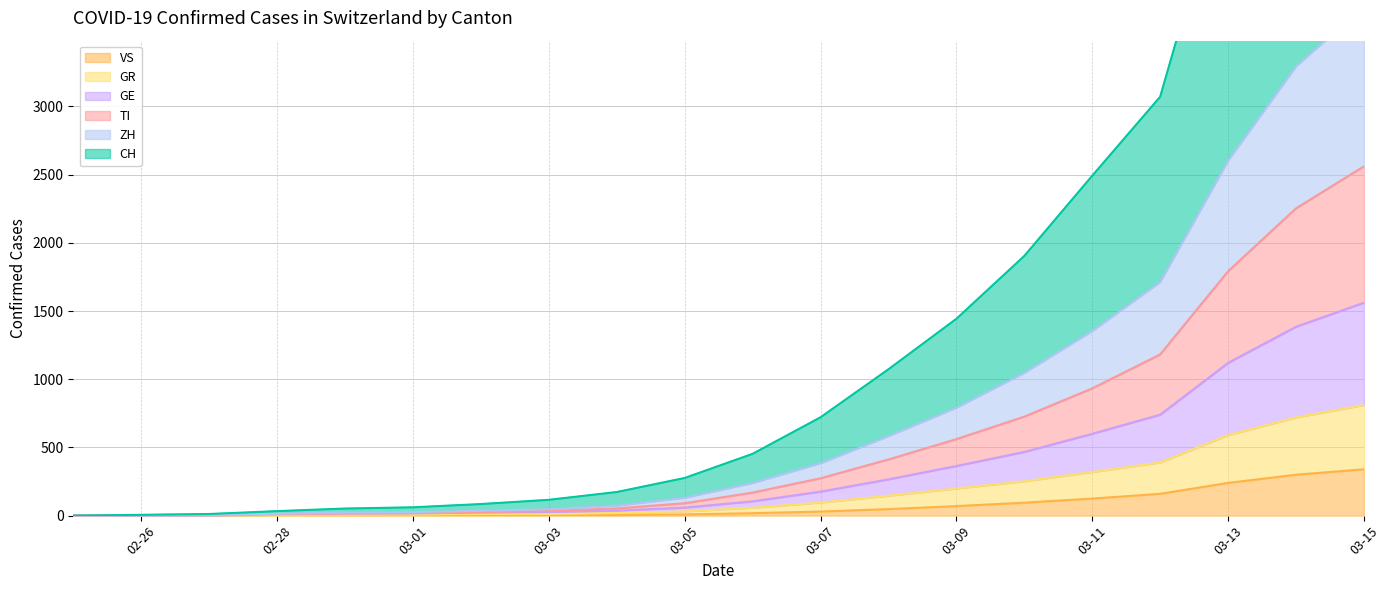

What is the maximum value for VS?

340